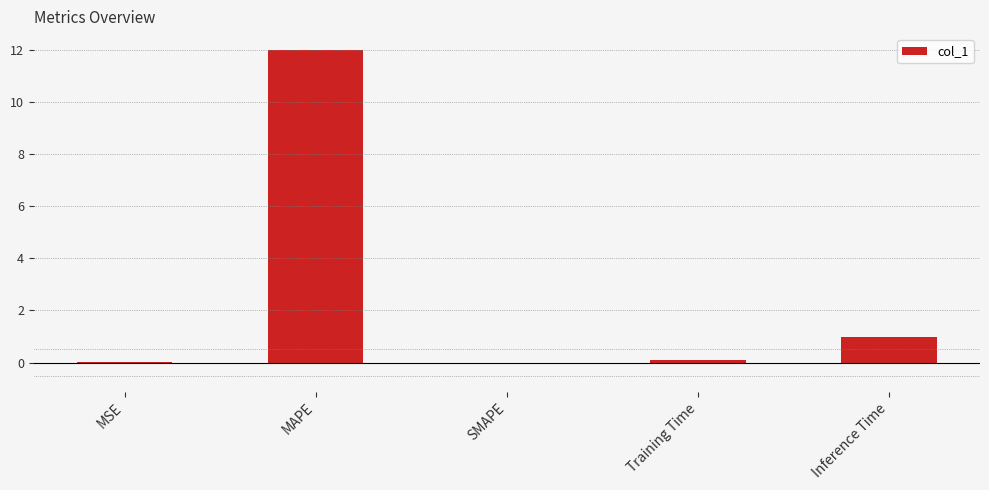

Which has a higher value, Training Time or MAPE?

MAPE